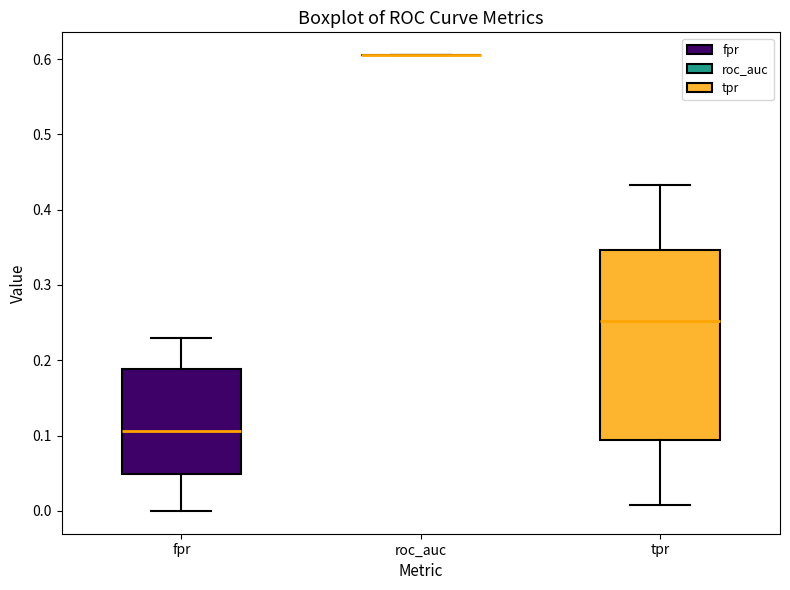

Reading left to right, transcribe this box plot: for each box, give where its median line is, the range the box spans, and where its two whiskers end, as read against the y-axis. The values are not printed on the chart, so give them approximately, as read against the axis.

fpr: median 0.11, box 0.05 to 0.19, whiskers 0.00 to 0.23
roc_auc: box collapsed to a line at 0.61, whiskers 0.61 to 0.61
tpr: median 0.25, box 0.09 to 0.35, whiskers 0.01 to 0.43